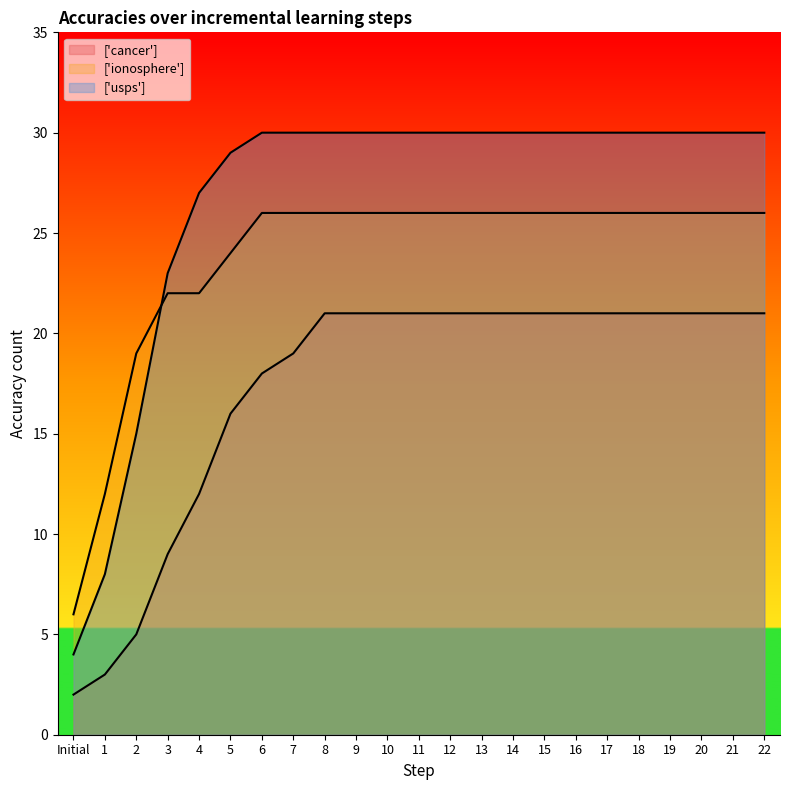

How many lines are shown in the chart?

3